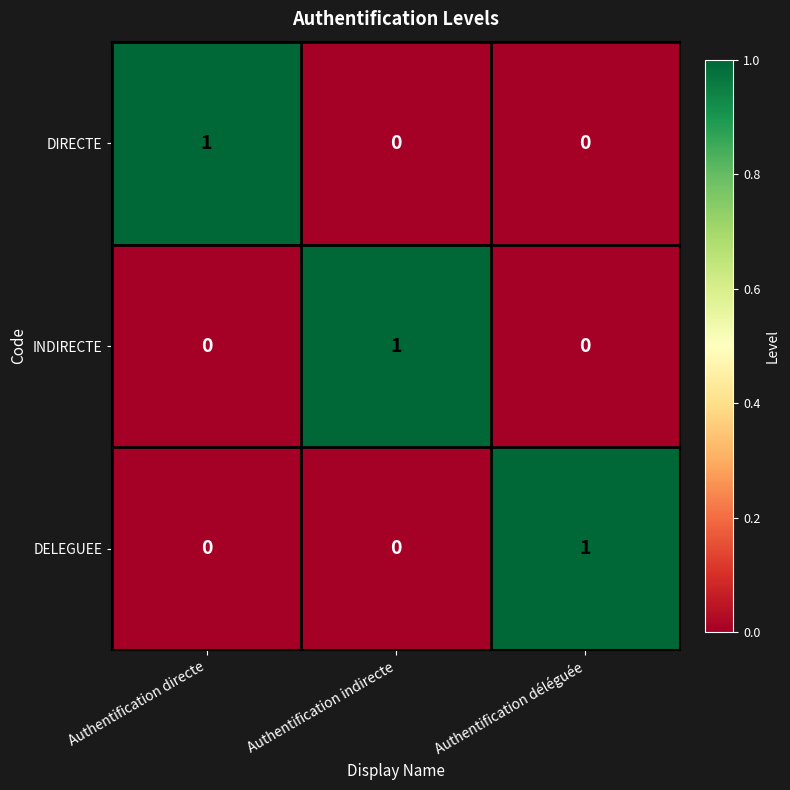

Which category has the highest value in the INDIRECTE series?

Authentification indirecte